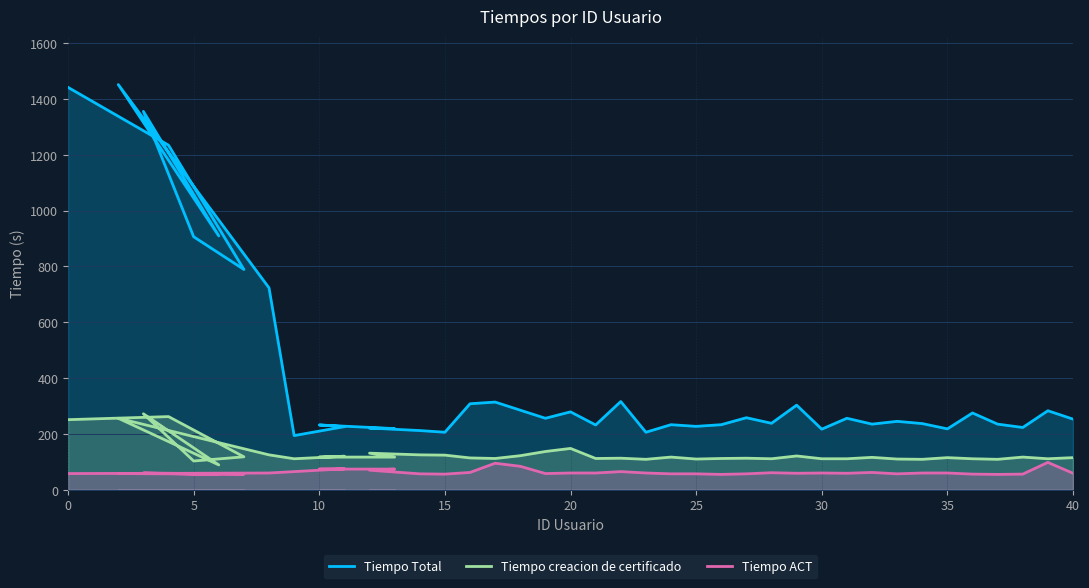

What is the sum of all Tiempo Total values?

16683